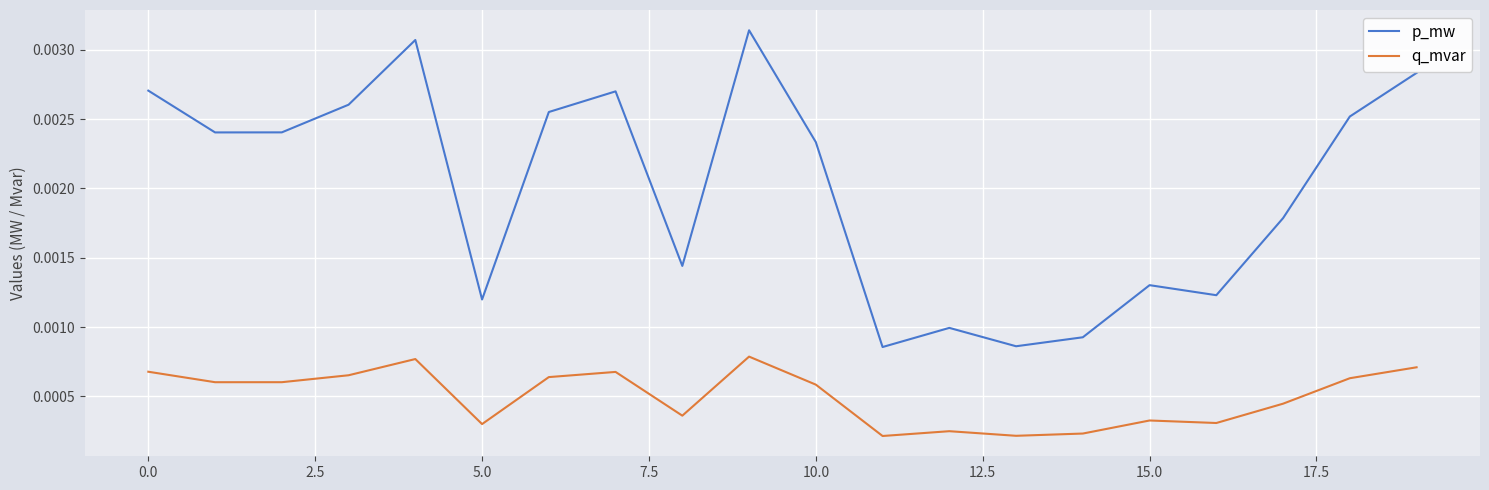

Which series has the largest total across all categories?

p_mw